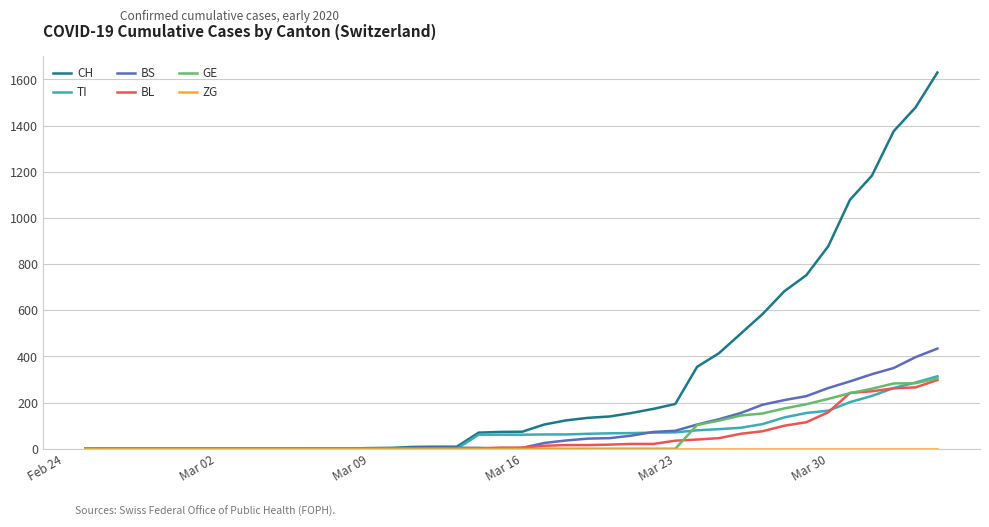

Which series has the widest spread of values?

CH